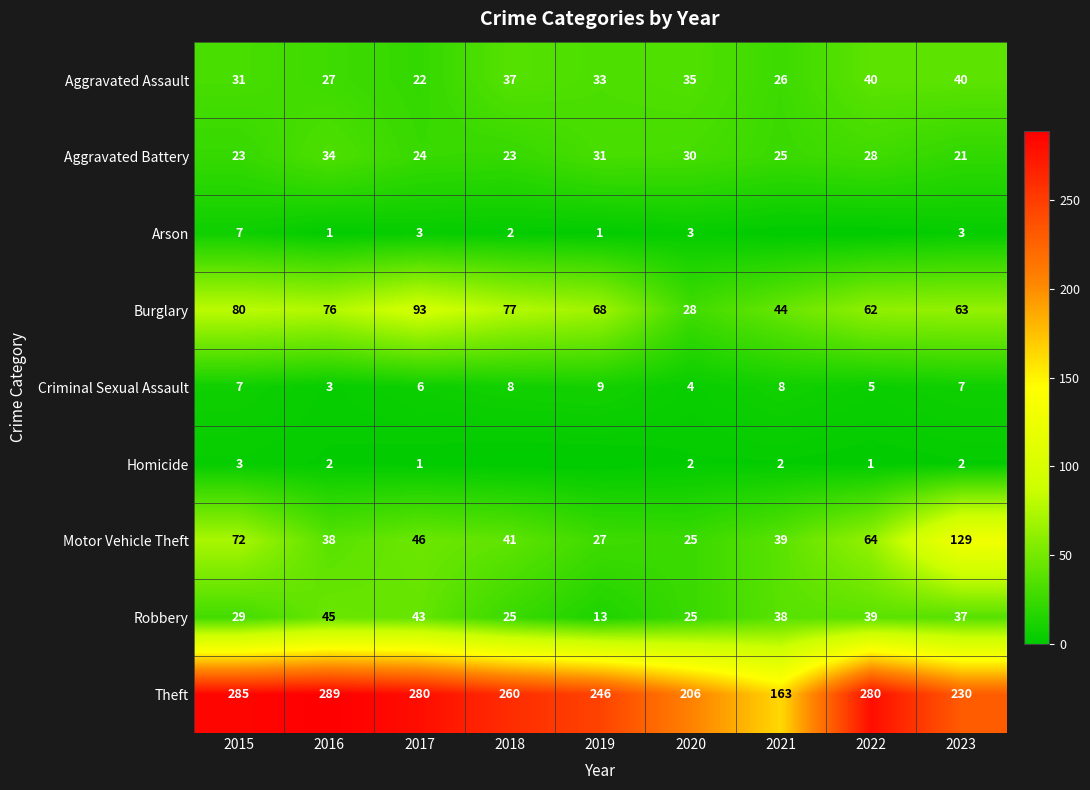

Is it true that Motor Vehicle Theft equals 64 at 2017?

False